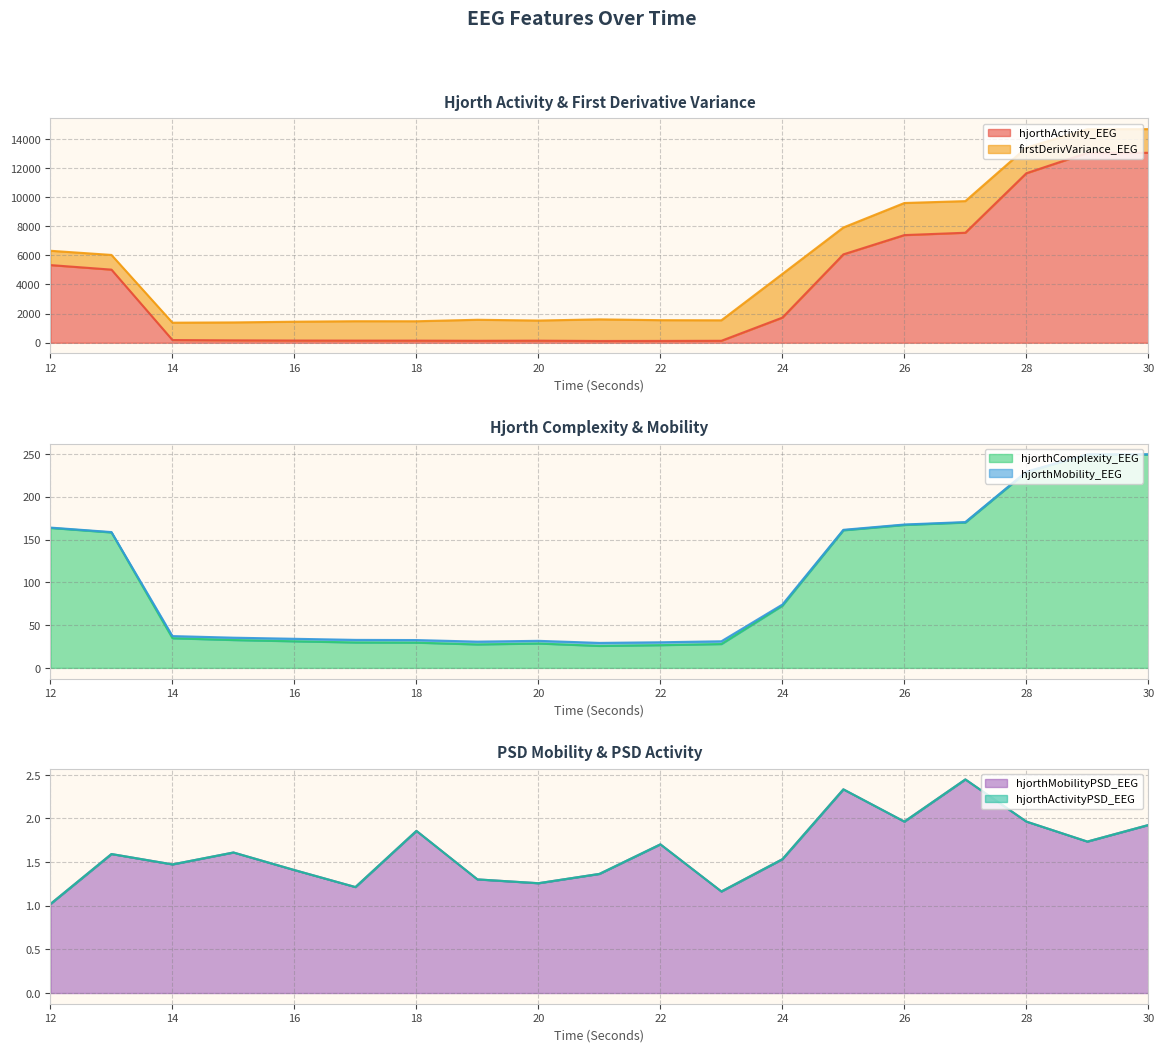

Where is the first local minimum for hjorthComplexity_EEG?

19